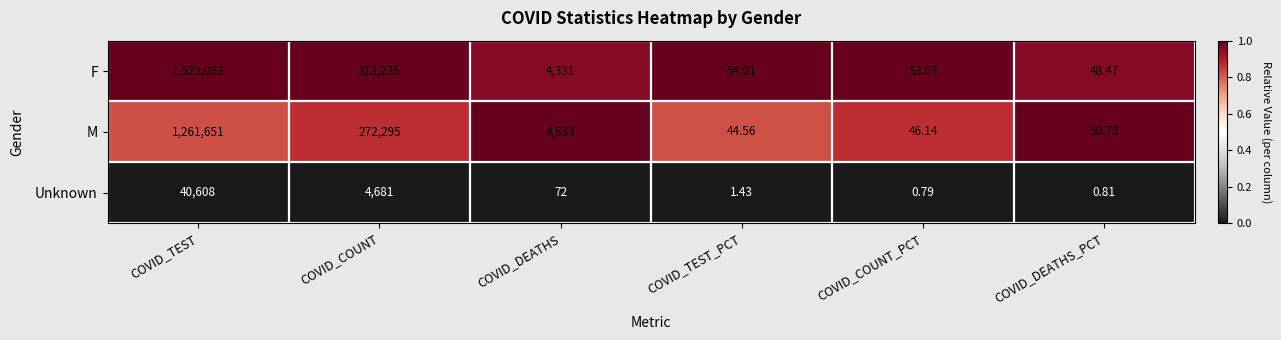

Rank the series at COVID_COUNT from lowest to highest value.

Unknown, M, F